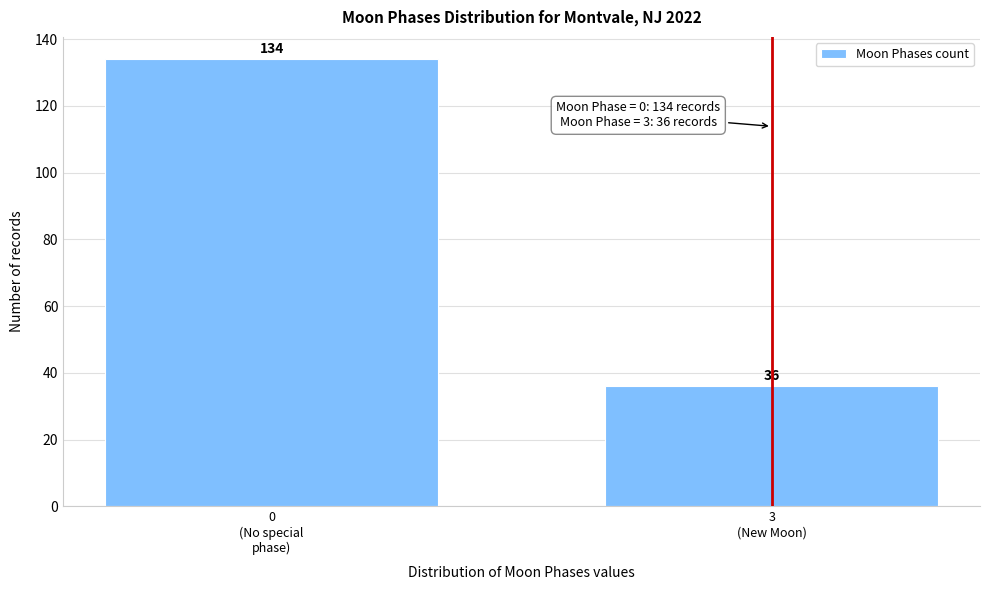

Reading left to right, list all the values displayed in this chart.

134	36